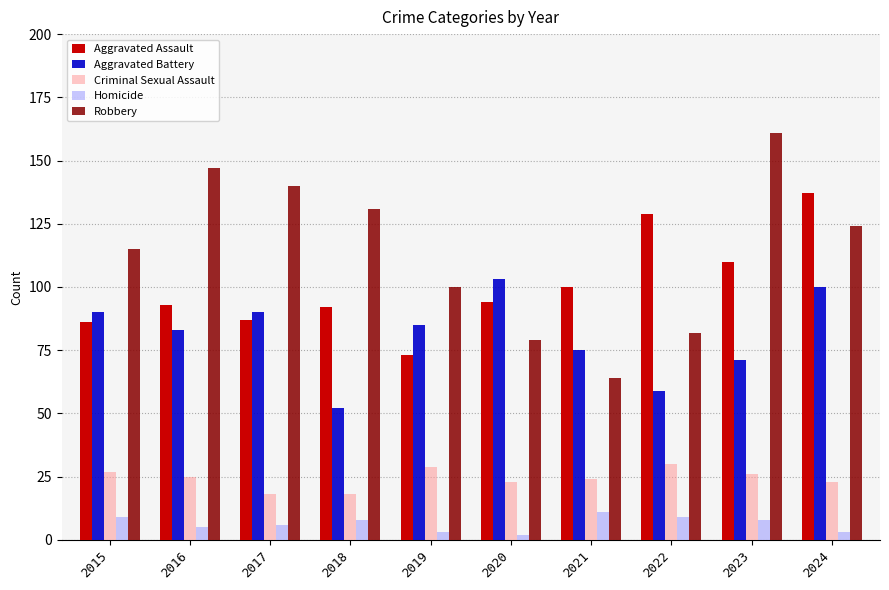

Rank the series at 2016 from highest to lowest value.

Robbery, Aggravated Assault, Aggravated Battery, Criminal Sexual Assault, Homicide